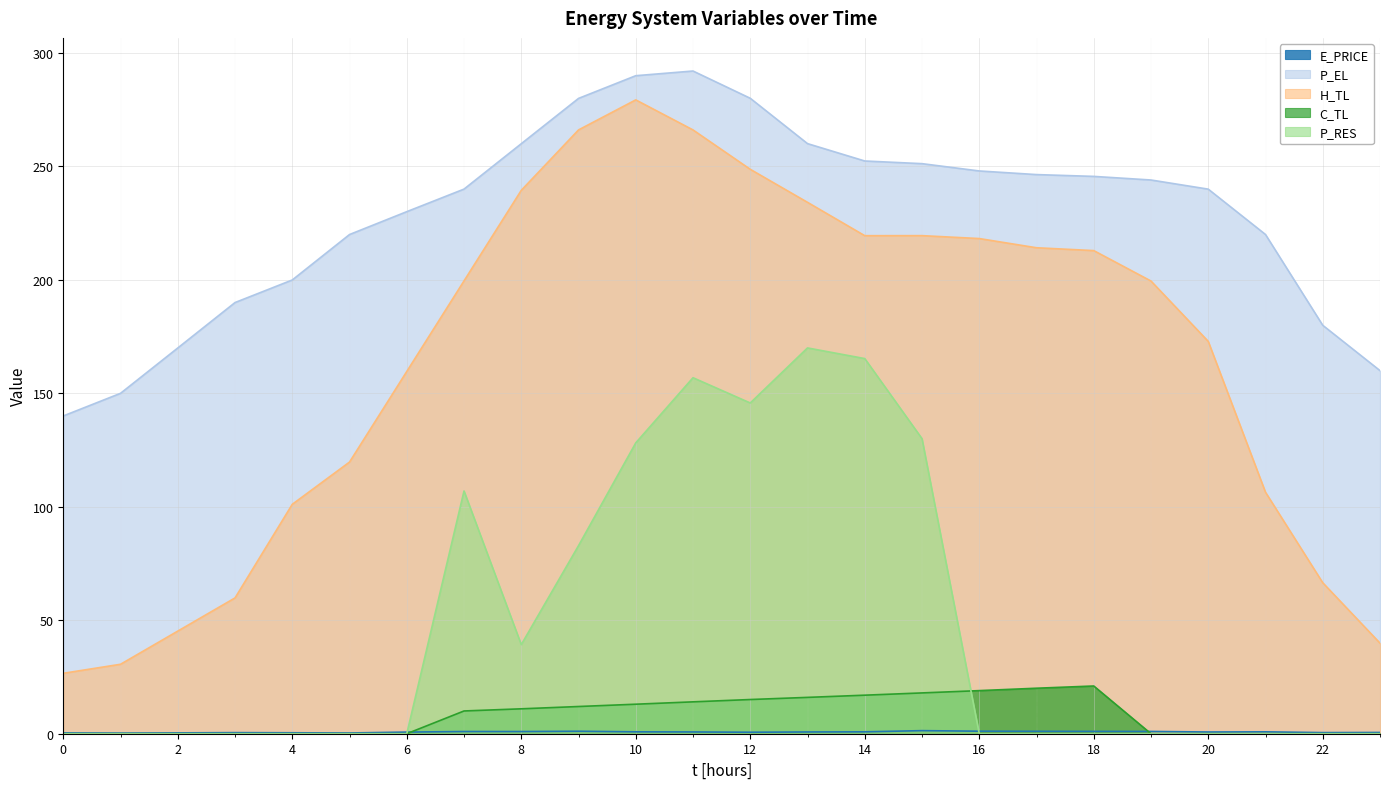

What value does the C_TL series have at 10?

13.0